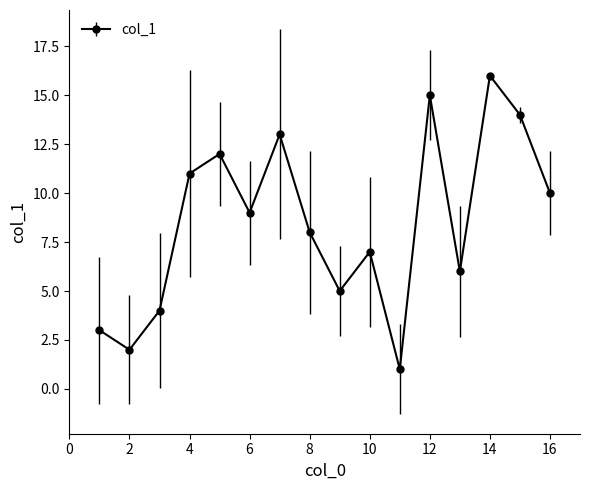

What is the sum of all values?

136